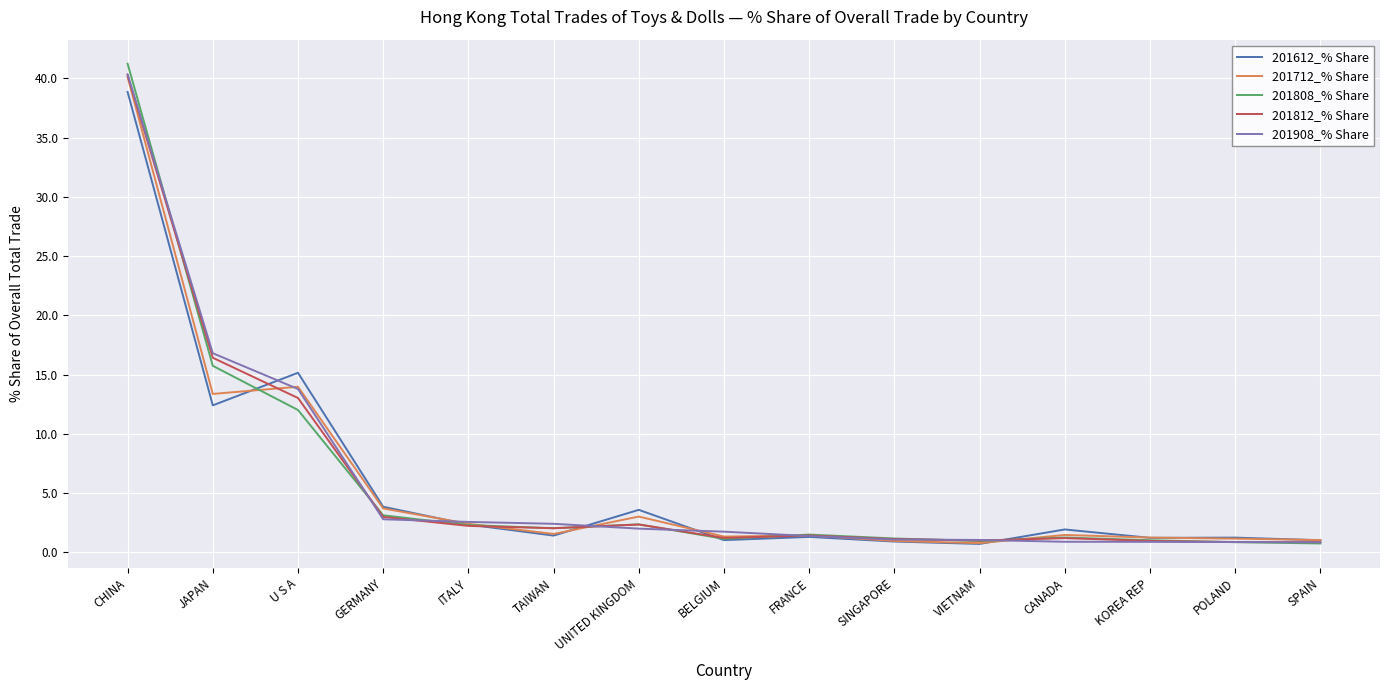

Where is 201612_% Share nearest to the value 19?

U S A